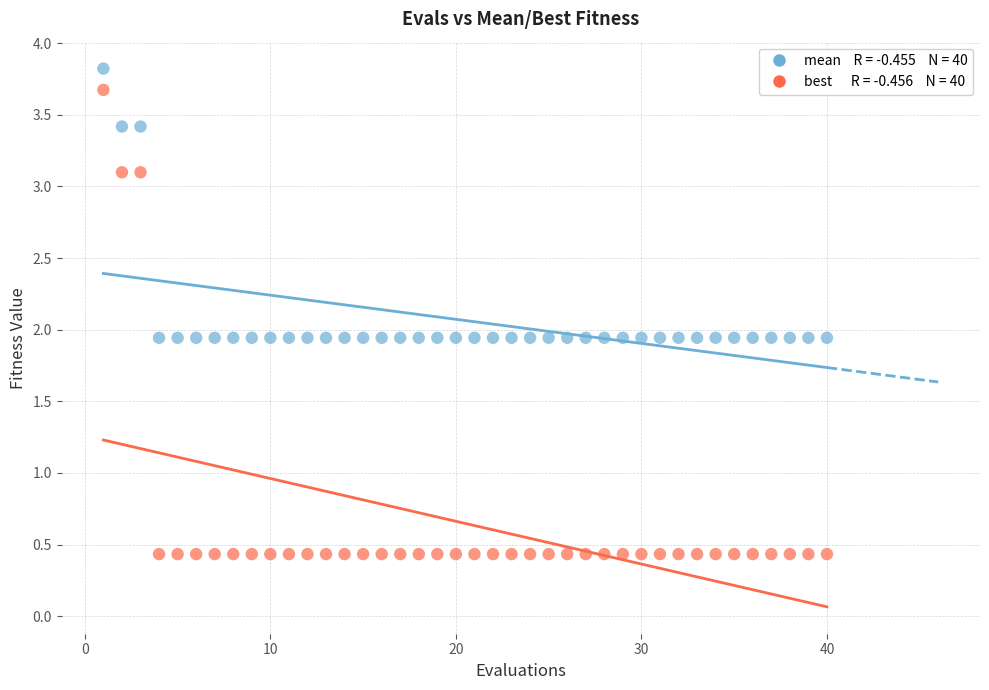

Across all data points, what is the range of Y values (max minus min)?

3.4